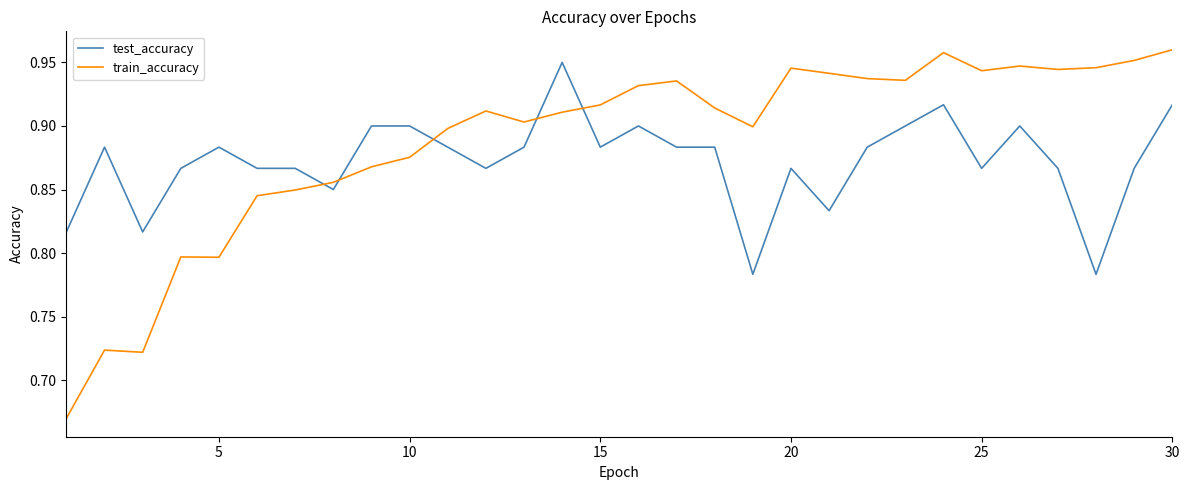

Which series has the largest total across all categories?

train_accuracy